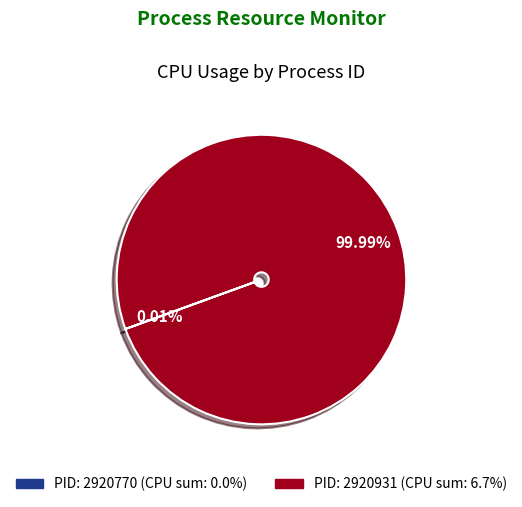

Does any single category account for the majority?

Yes